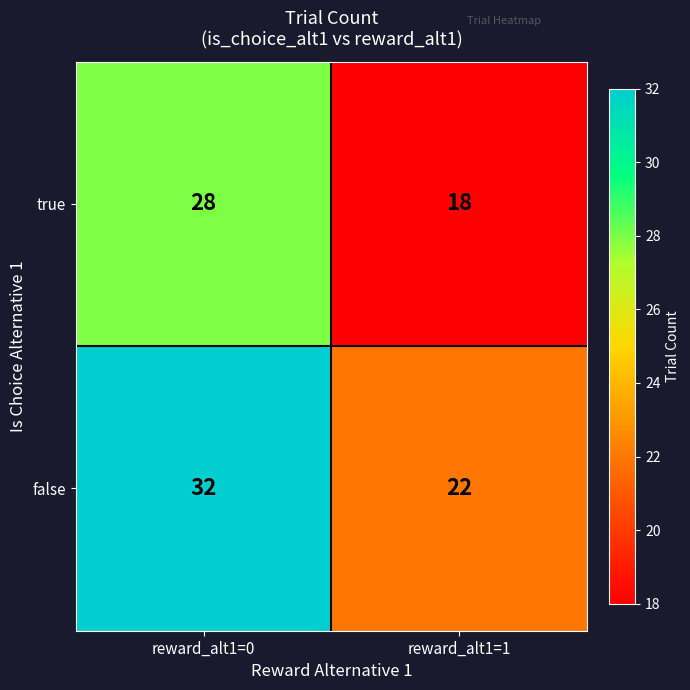

What is the difference between the highest and lowest values at reward_alt1=0?

4